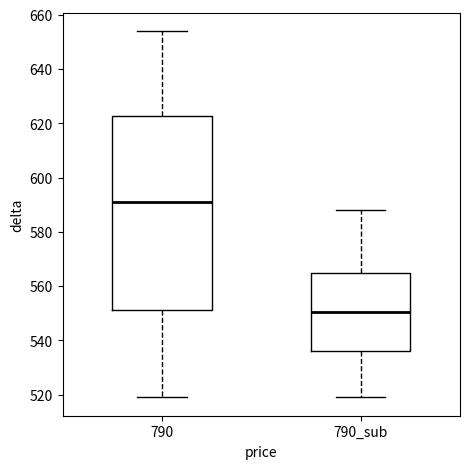

Comparing the boxes themselves (not the whiskers), which one is the tallest?

790